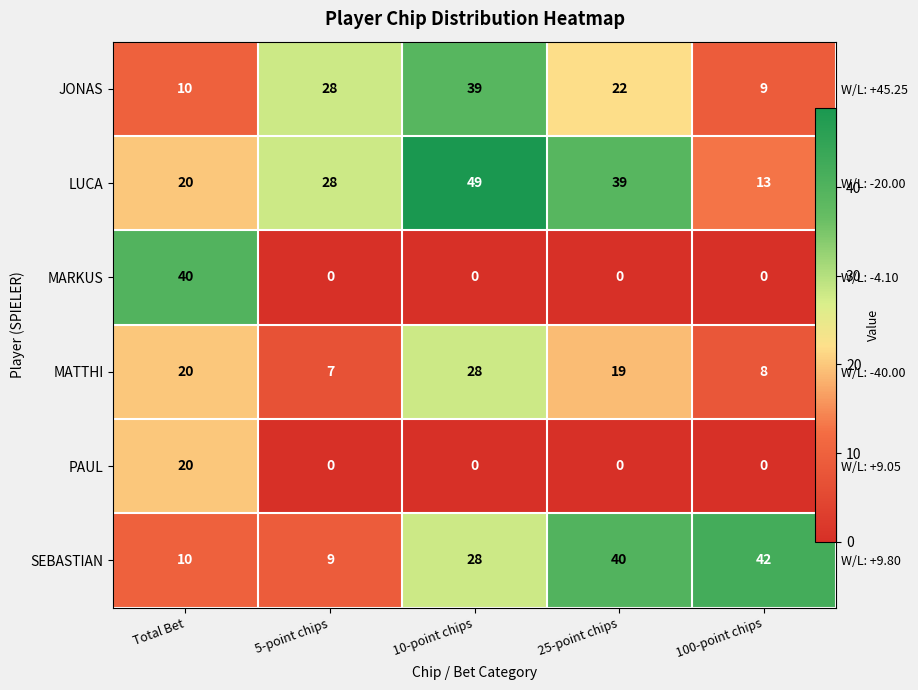

How many values in the JONAS series exceed 22?

2